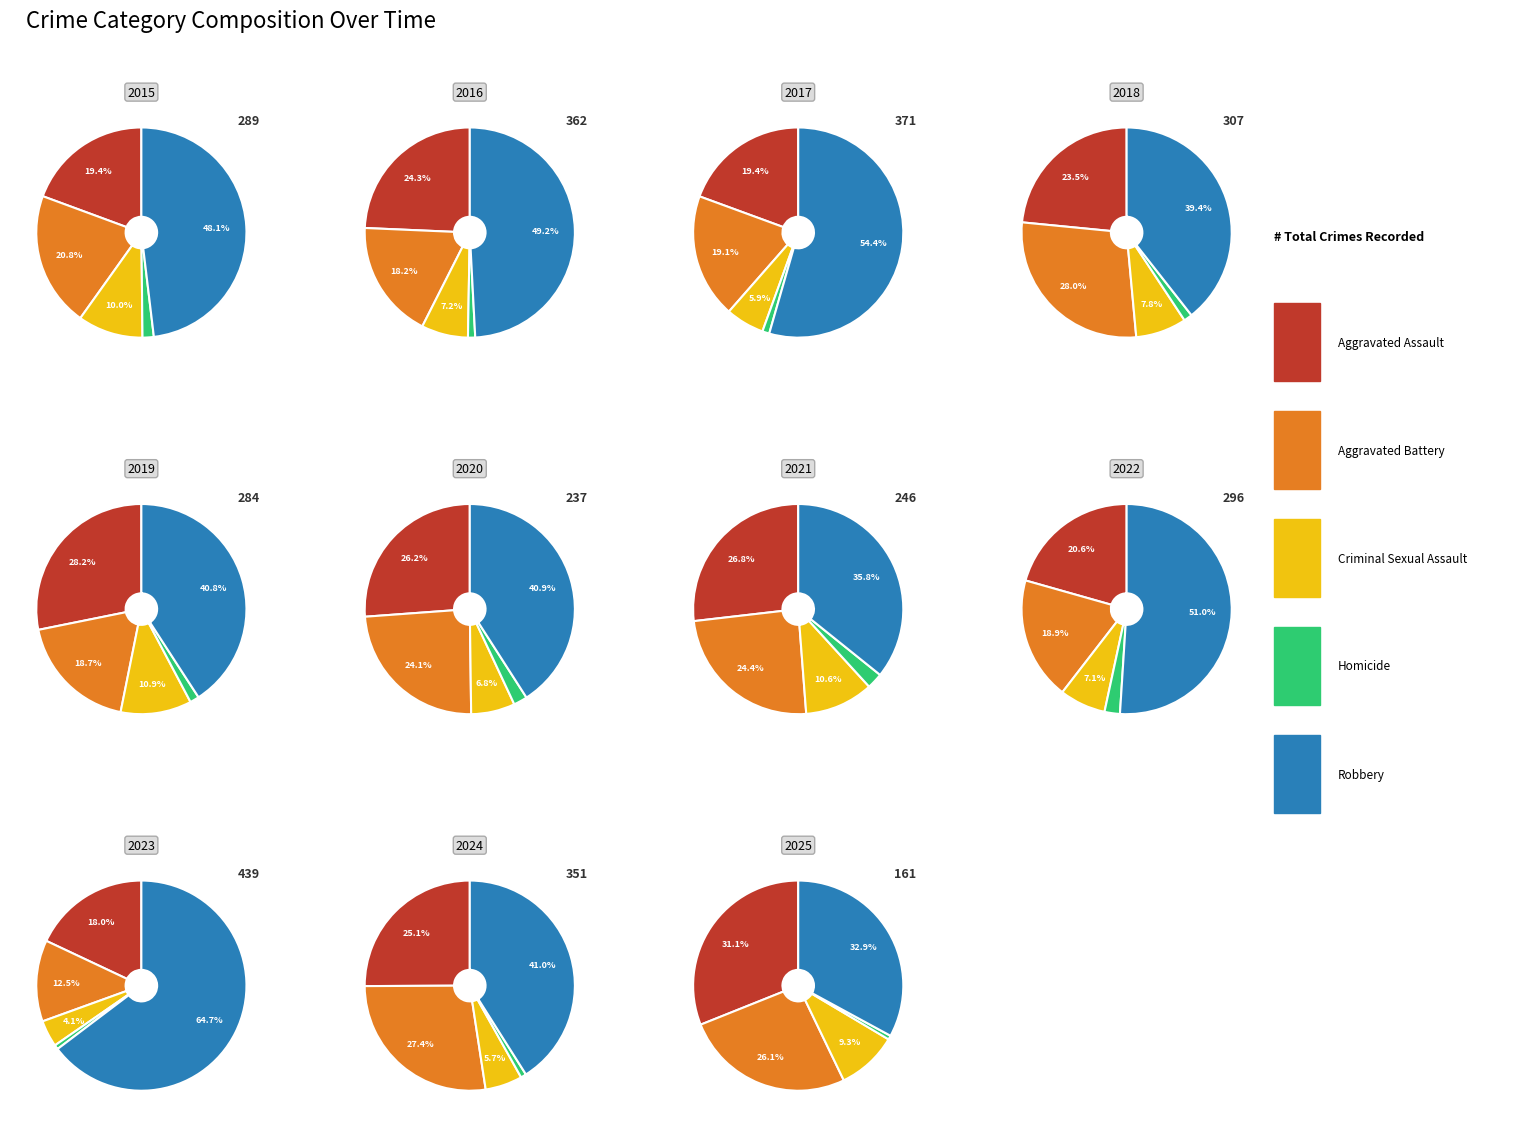

Does 7 represent more than half of the total?

No